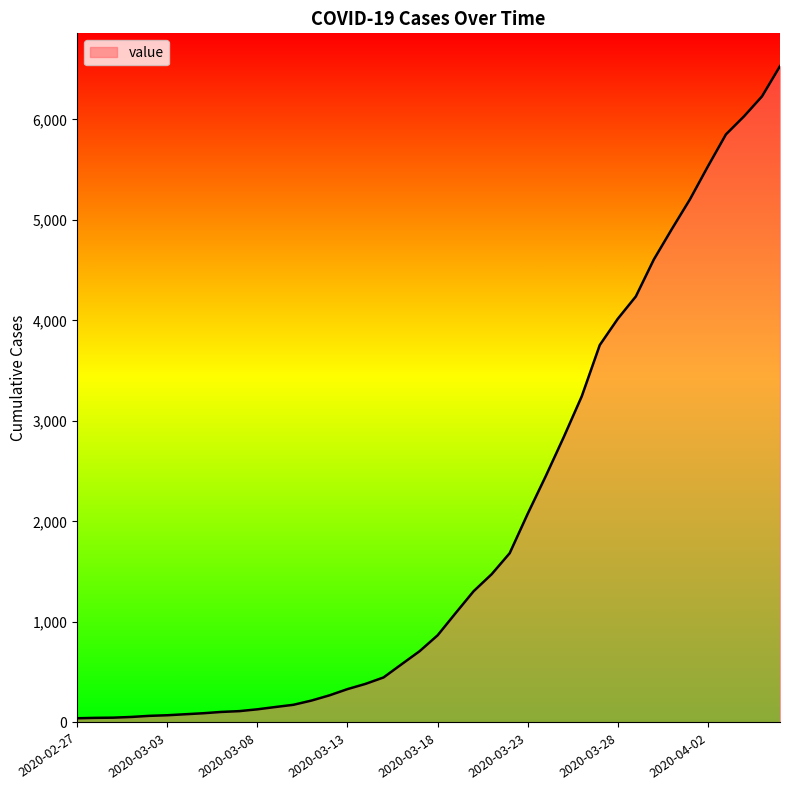

What is the difference between the maximum and minimum values?

6487